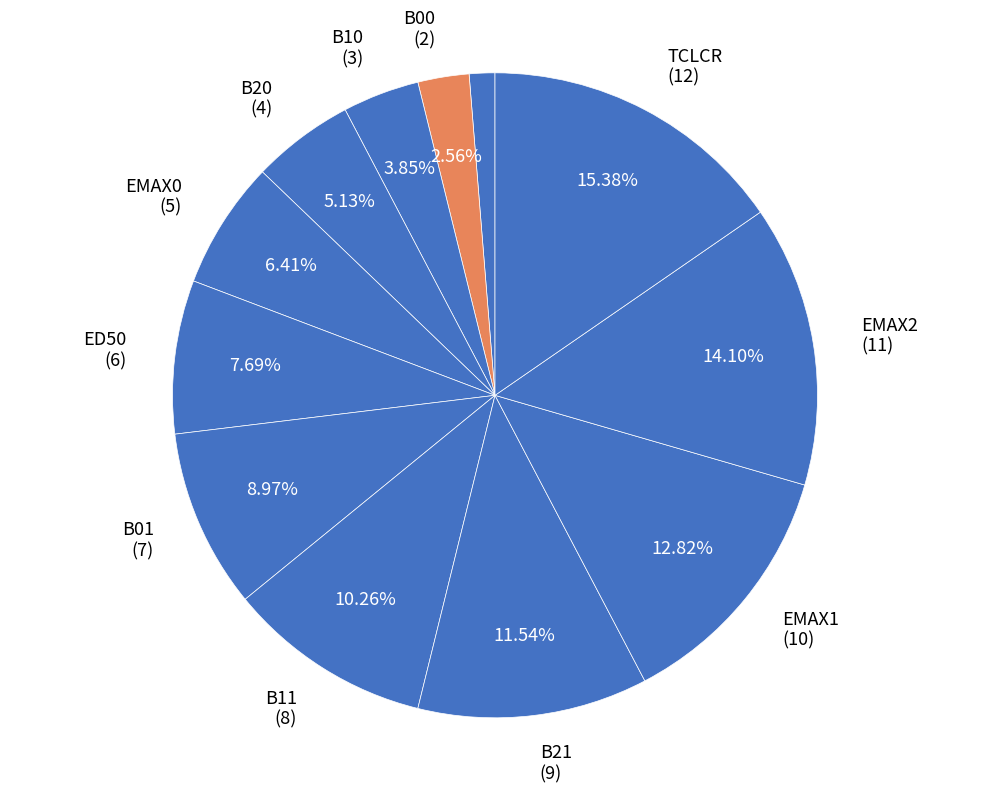

How many slices are in this pie chart?

12